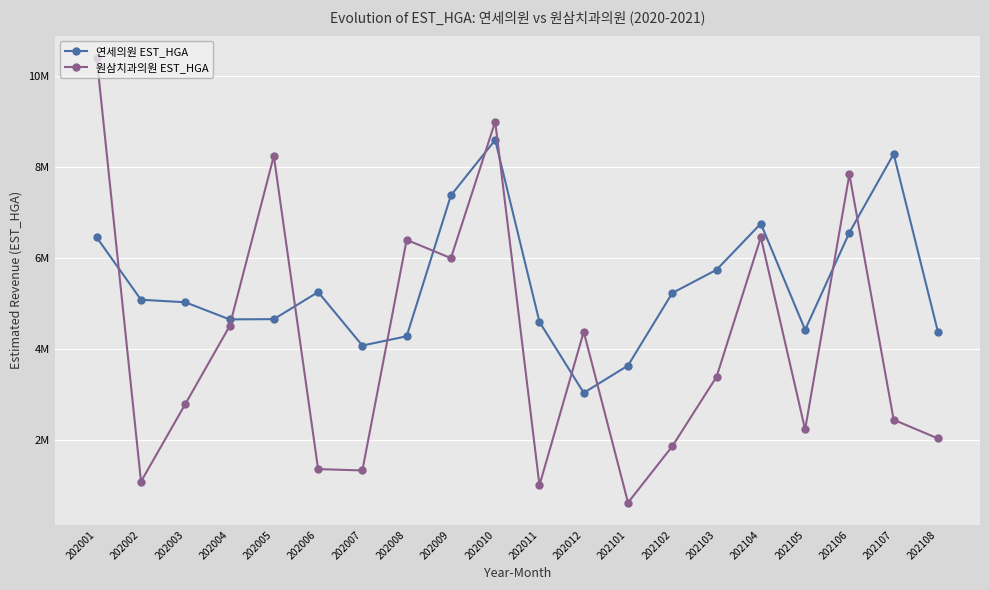

Is this an area chart (filled region under the line)?

No